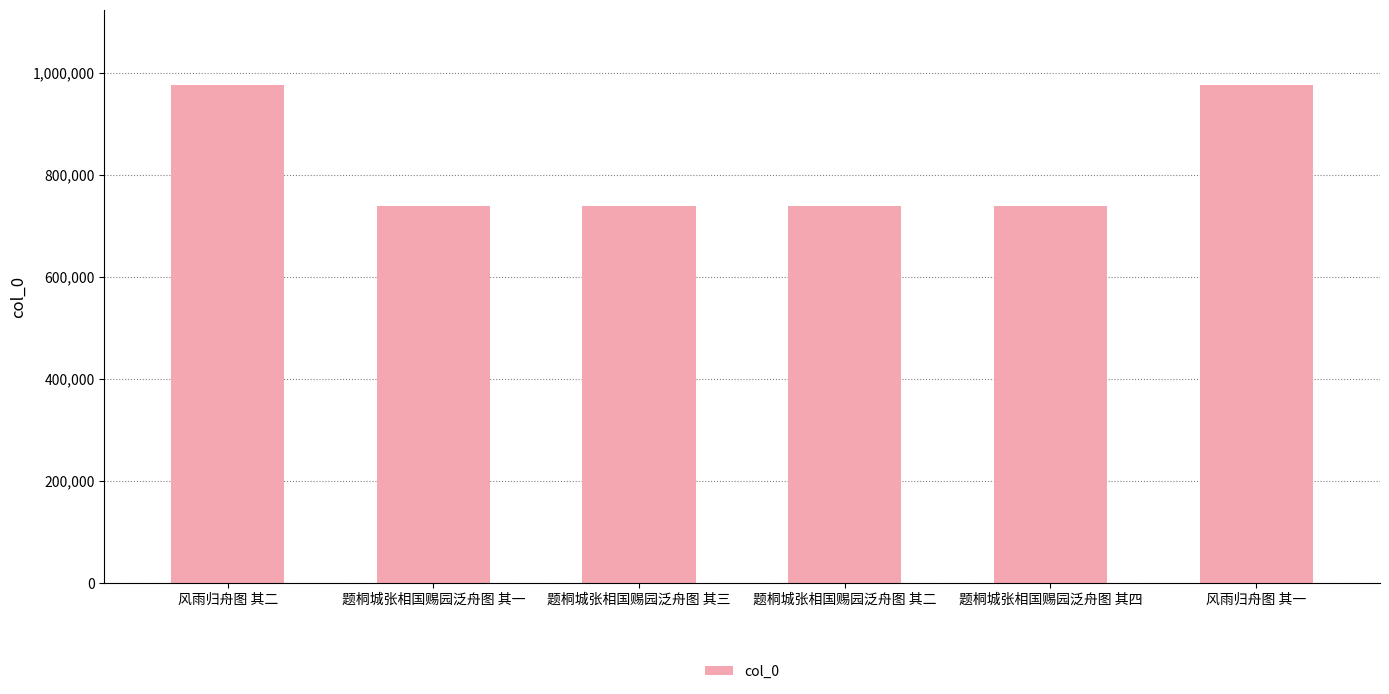

What is the smallest value displayed?

738548